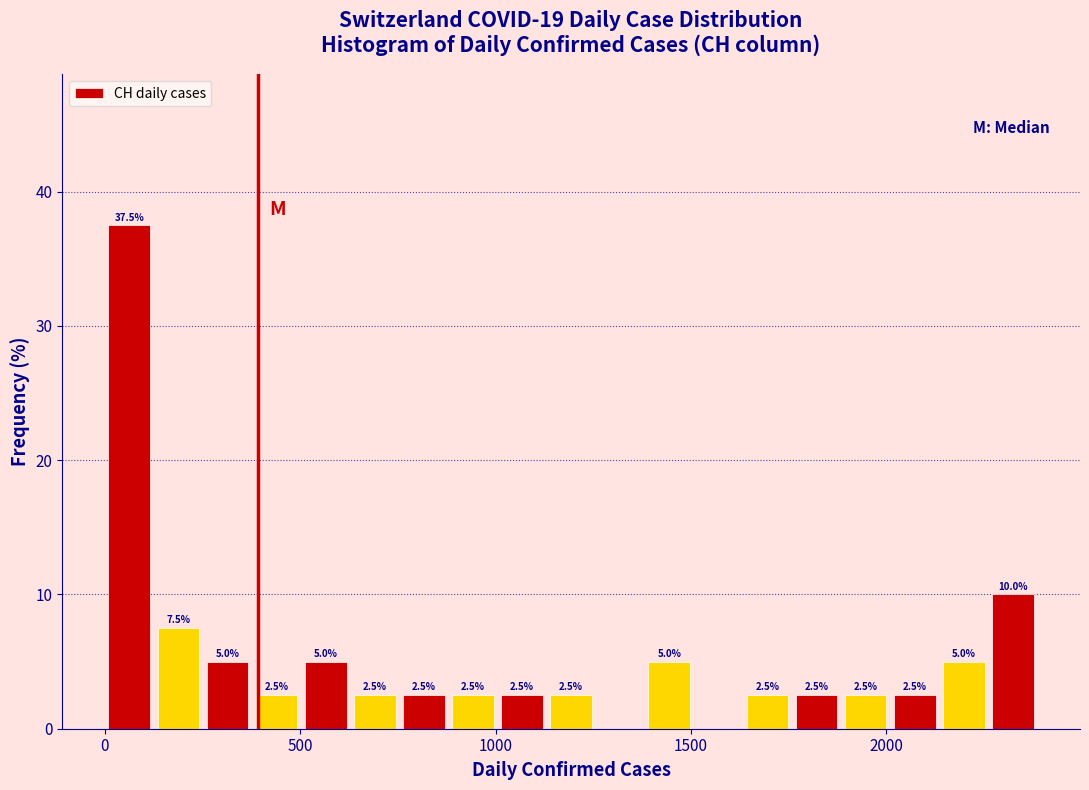

Read against the x-axis, roughly where is the centre of the tallest bar?

50